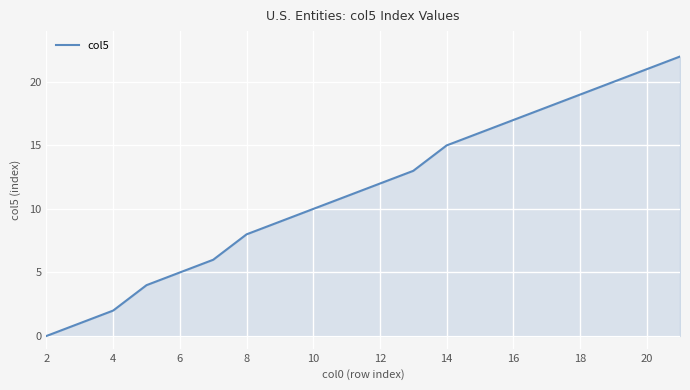

What is the difference between the maximum and minimum values?

22